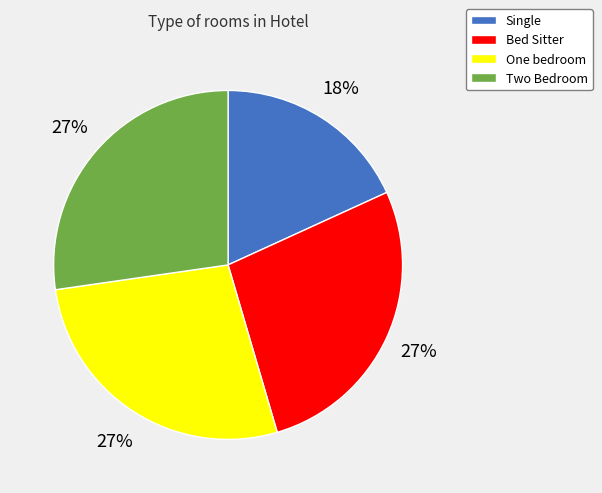

Combined, do Bed Sitter and One bedroom account for over 50%?

Yes